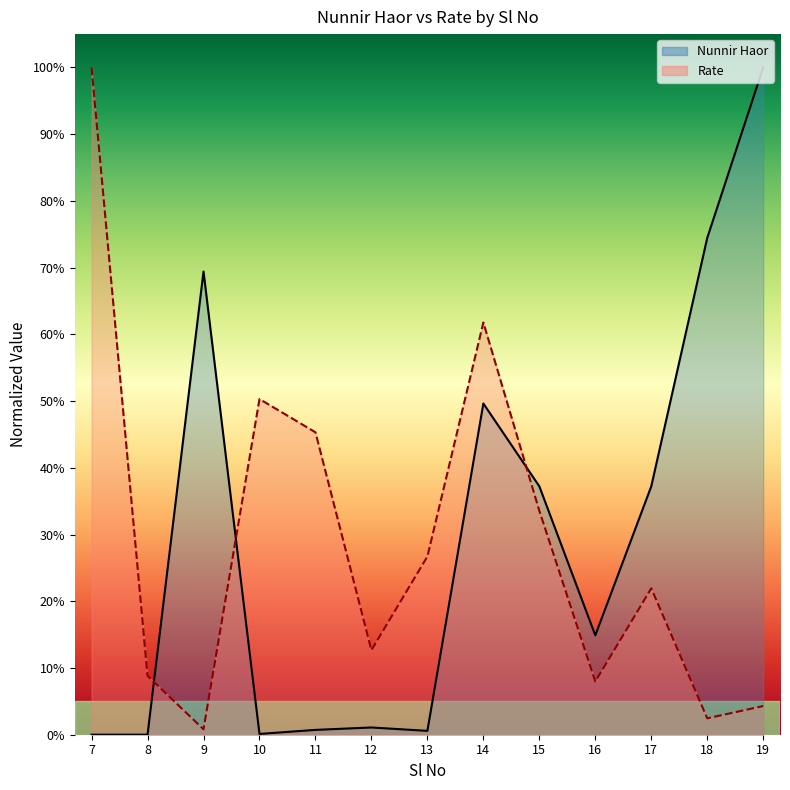

List the series in order of their overall mean, highest first.

Nunnir Haor, Rate